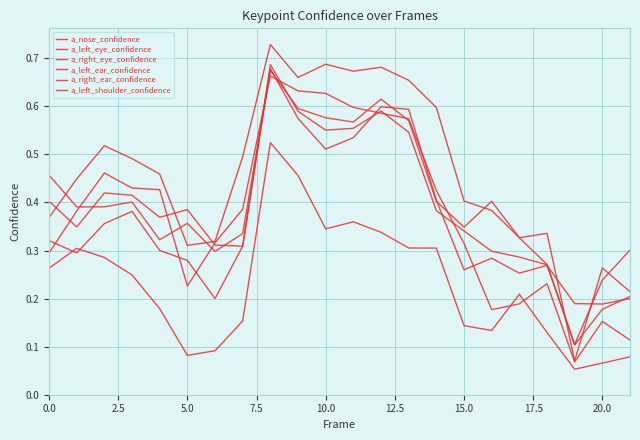

How many lines are shown in the chart?

6